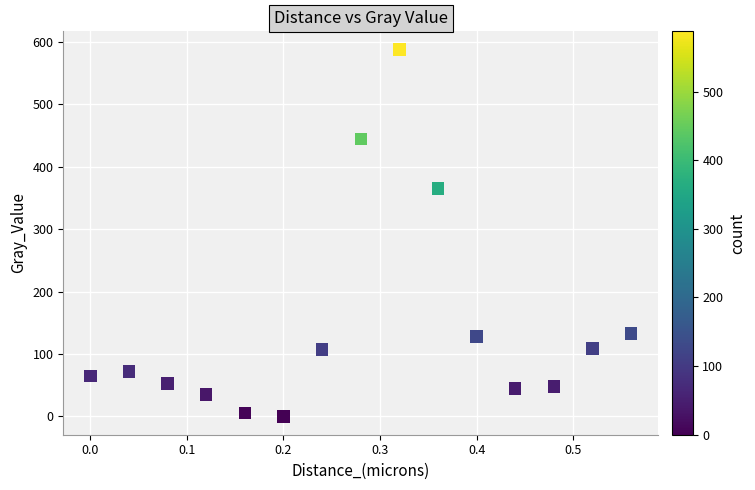

What Y value in the scatter plot is closest to 293?

365.5